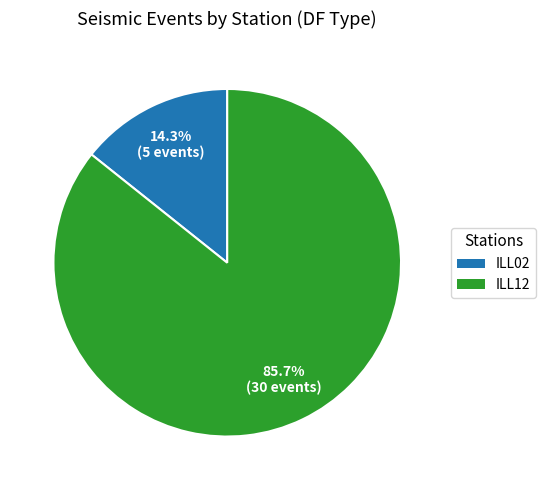

Is it true that ILL02 is 14% of the pie?

True